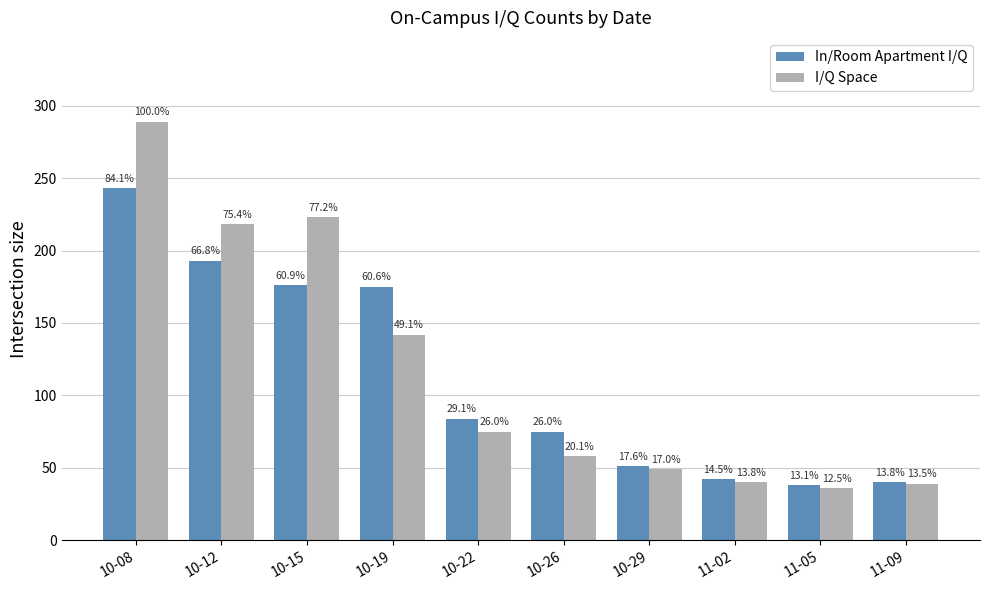

What are all the series names shown in the legend?

In/Room Apartment I/Q, I/Q Space